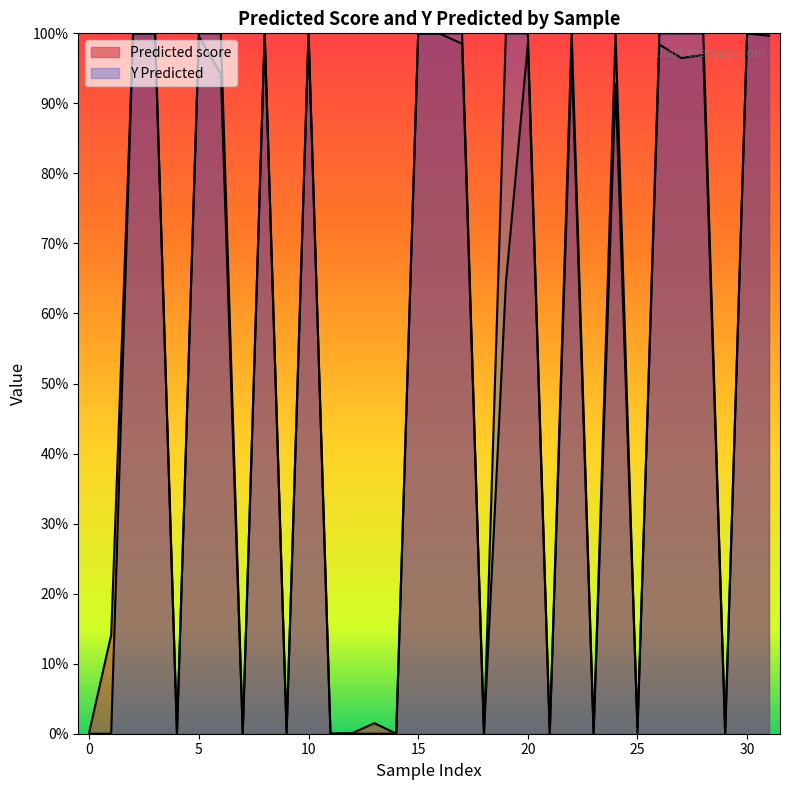

Does the chart display data point markers on the line(s)?

No